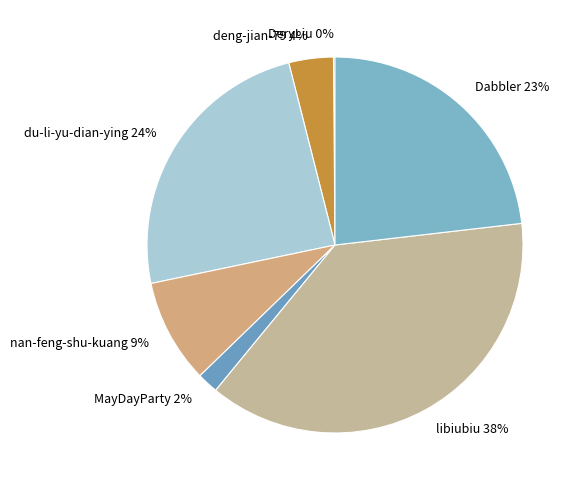

The libiubiu slice represents 38% of the pie. True or false?

True